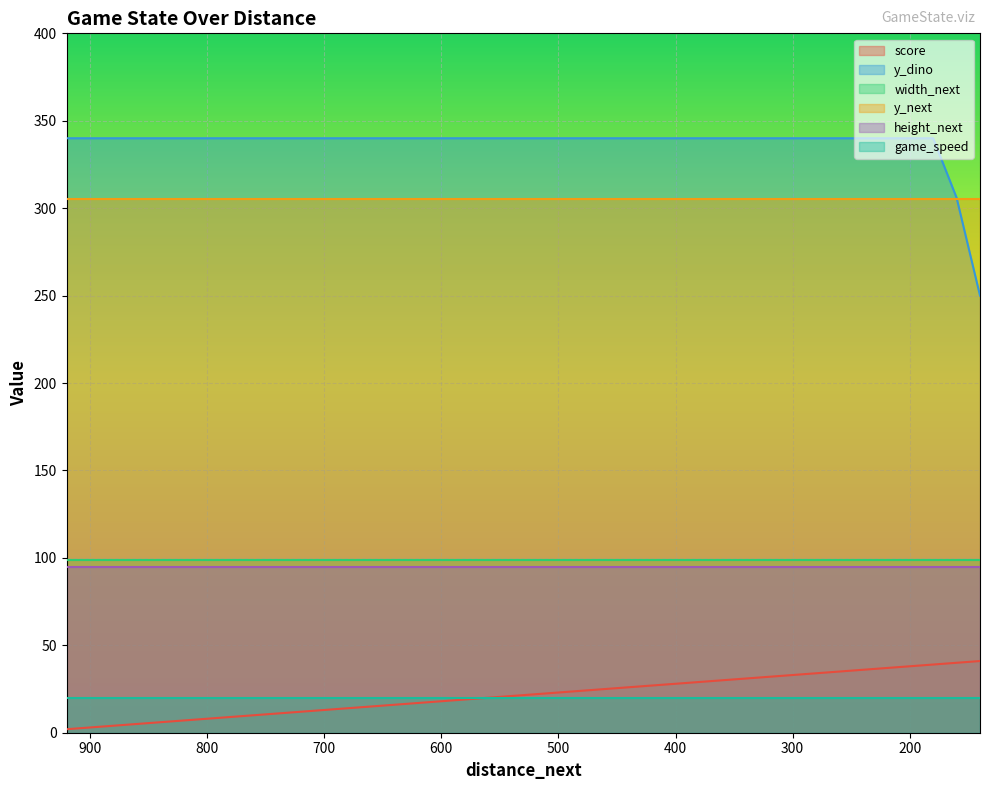

Reading right to left, extract all data points from this chart.

score: 140=41	160=40	180=39	200=38	220=37	240=36	260=35	280=34	300=33	320=32	340=31	360=30	380=29	400=28	420=27	440=26	460=25	480=24	500=23	520=22	540=21	560=20	580=19	600=18	620=17	640=16	660=15	680=14	700=13	720=12	740=11	760=10	780=9	800=8	820=7	840=6	860=5	880=4	900=3	920=2
y_dino: 140=250	160=306	180=340	200=340	220=340	240=340	260=340	280=340	300=340	320=340	340=340	360=340	380=340	400=340	420=340	440=340	460=340	480=340	500=340	520=340	540=340	560=340	580=340	600=340	620=340	640=340	660=340	680=340	700=340	720=340	740=340	760=340	780=340	800=340	820=340	840=340	860=340	880=340	900=340	920=340
width_next: 140=99	160=99	180=99	200=99	220=99	240=99	260=99	280=99	300=99	320=99	340=99	360=99	380=99	400=99	420=99	440=99	460=99	480=99	500=99	520=99	540=99	560=99	580=99	600=99	620=99	640=99	660=99	680=99	700=99	720=99	740=99	760=99	780=99	800=99	820=99	840=99	860=99	880=99	900=99	920=99
y_next: 140=305	160=305	180=305	200=305	220=305	240=305	260=305	280=305	300=305	320=305	340=305	360=305	380=305	400=305	420=305	440=305	460=305	480=305	500=305	520=305	540=305	560=305	580=305	600=305	620=305	640=305	660=305	680=305	700=305	720=305	740=305	760=305	780=305	800=305	820=305	840=305	860=305	880=305	900=305	920=305
height_next: 140=95	160=95	180=95	200=95	220=95	240=95	260=95	280=95	300=95	320=95	340=95	360=95	380=95	400=95	420=95	440=95	460=95	480=95	500=95	520=95	540=95	560=95	580=95	600=95	620=95	640=95	660=95	680=95	700=95	720=95	740=95	760=95	780=95	800=95	820=95	840=95	860=95	880=95	900=95	920=95
game_speed: 140=20	160=20	180=20	200=20	220=20	240=20	260=20	280=20	300=20	320=20	340=20	360=20	380=20	400=20	420=20	440=20	460=20	480=20	500=20	520=20	540=20	560=20	580=20	600=20	620=20	640=20	660=20	680=20	700=20	720=20	740=20	760=20	780=20	800=20	820=20	840=20	860=20	880=20	900=20	920=20